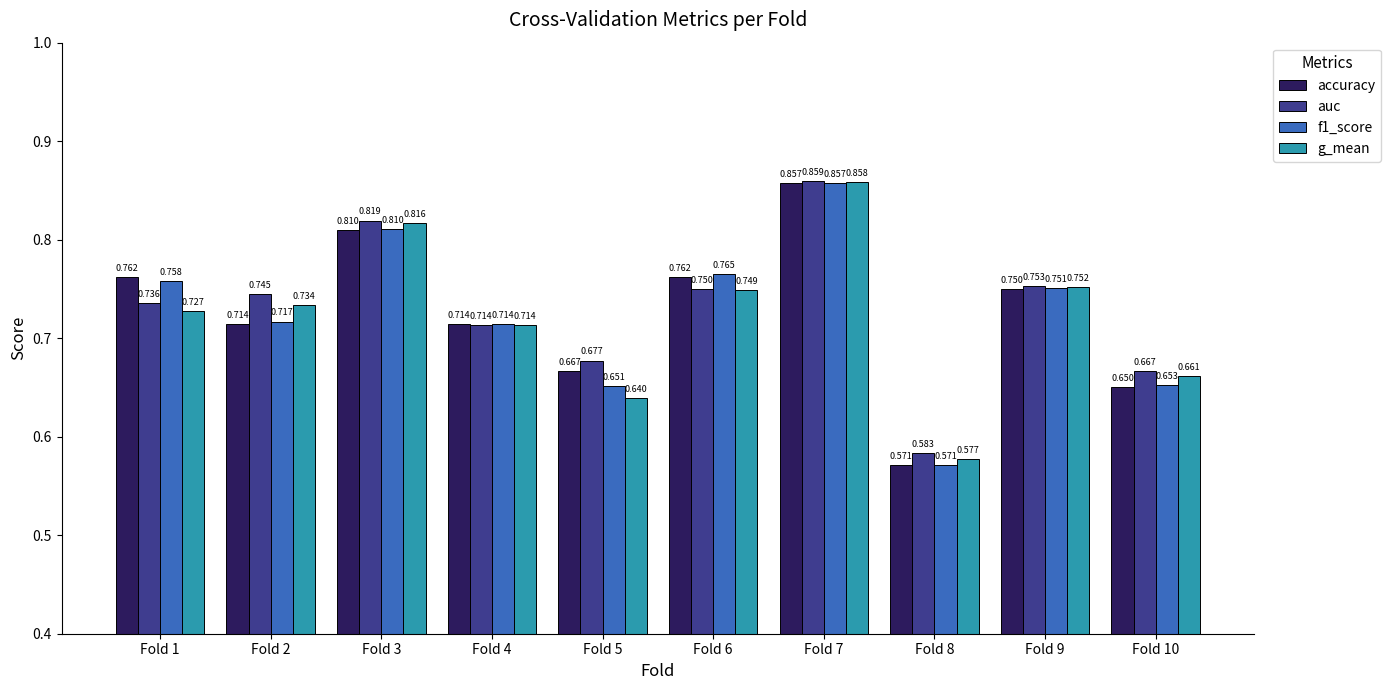

At which category does the chart reach its peak across all series?

Fold 7